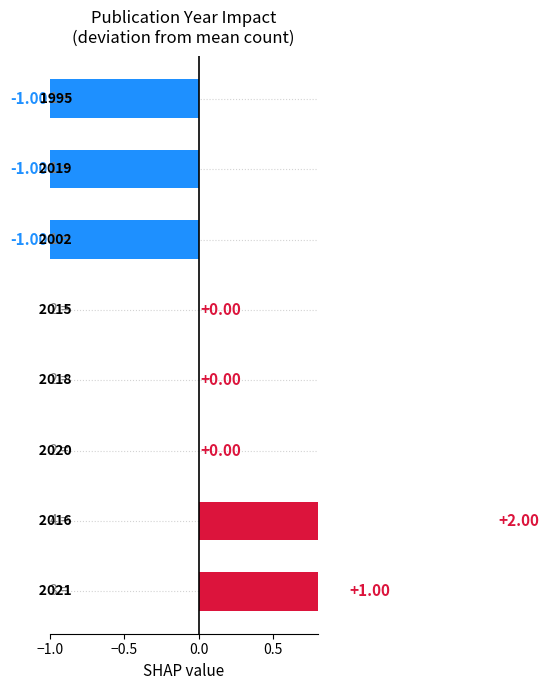

What is the maximum value shown in the chart?

2